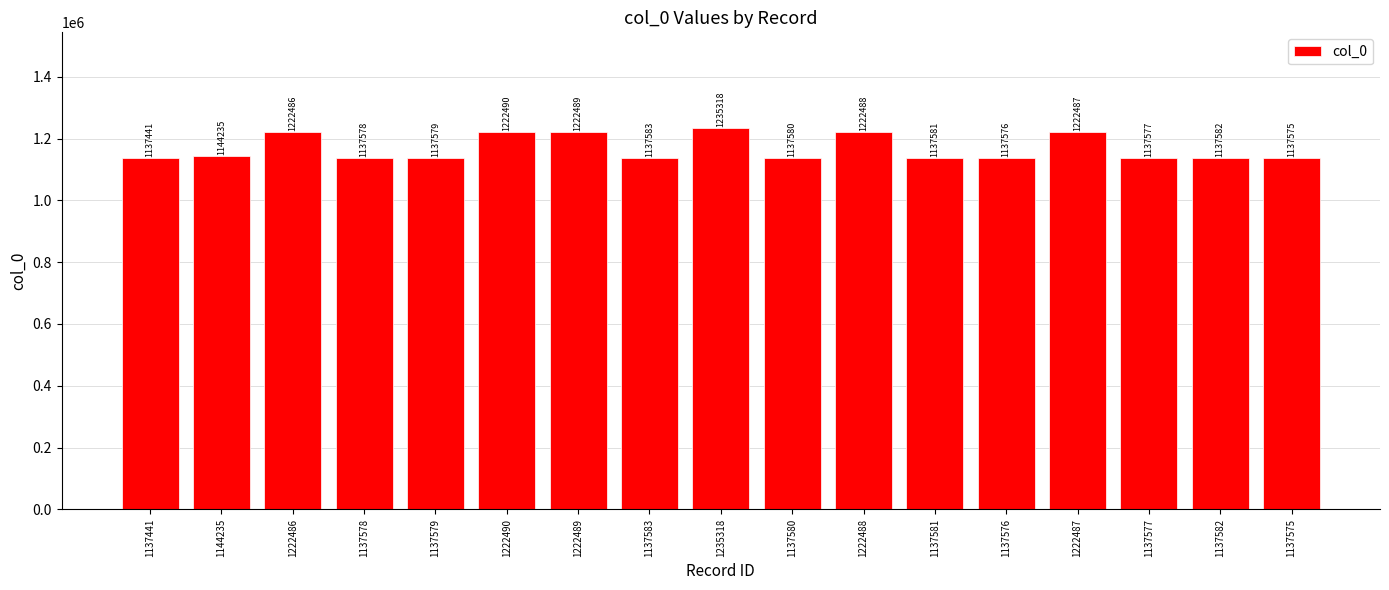

Reading right to left, list all the values displayed in this chart.

1137575	1137582	1137577	1222487	1137576	1137581	1222488	1137580	1235318	1137583	1222489	1222490	1137579	1137578	1222486	1144235	1137441